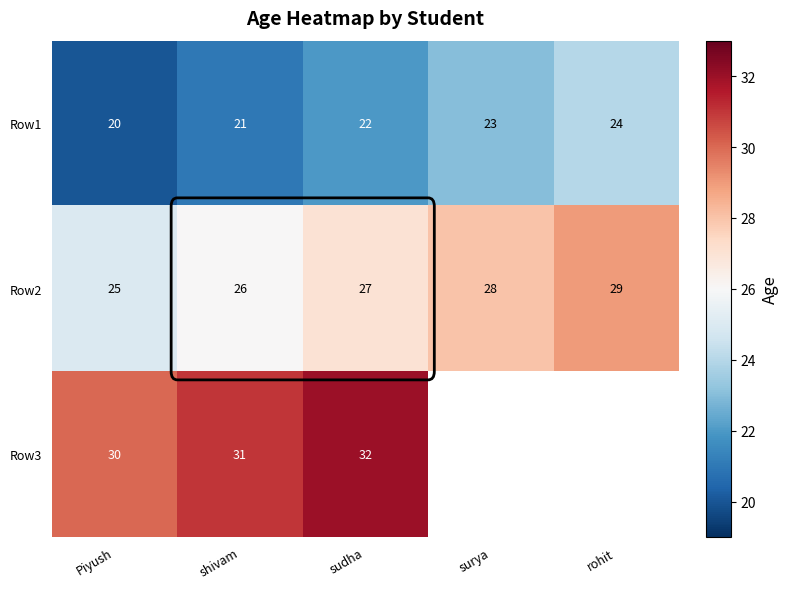

Rank the series at shivam from lowest to highest value.

Row1, Row2, Row3